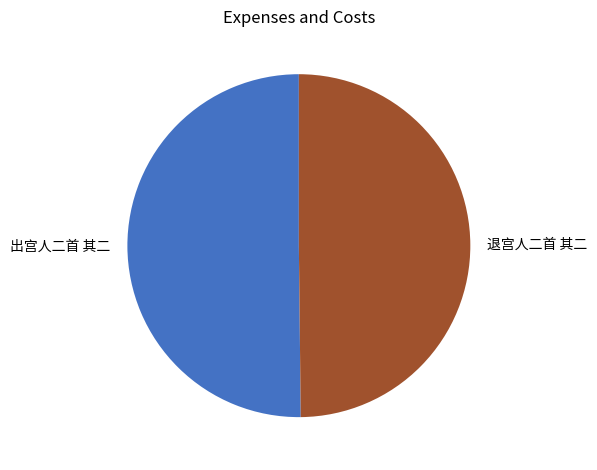

Approximately how many times larger is the value at 出宫人二首 其二 compared to 退宫人二首 其二?

1.0